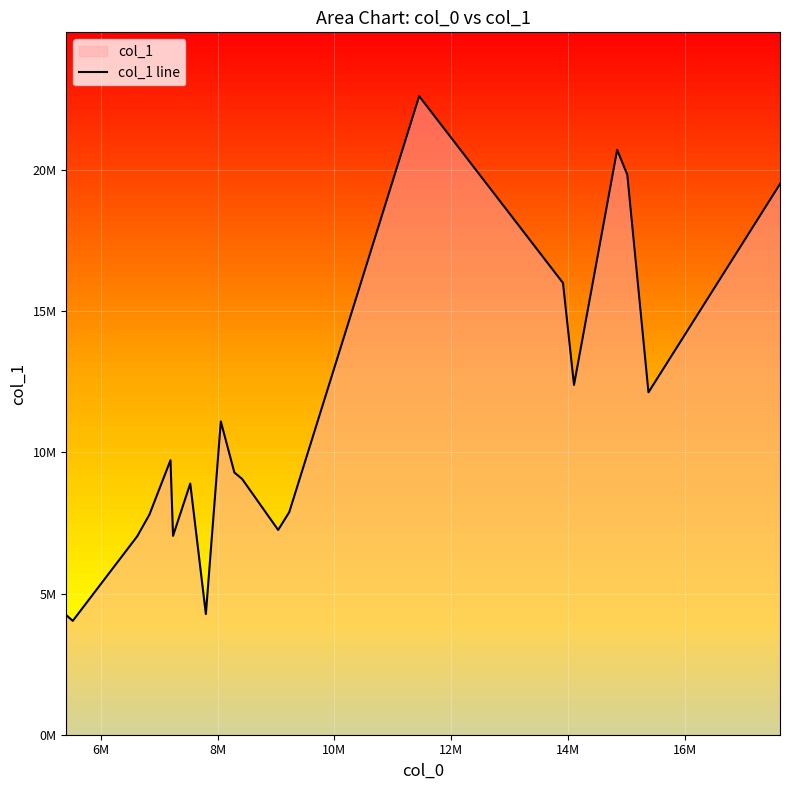

How many data points are above 9289897?

9